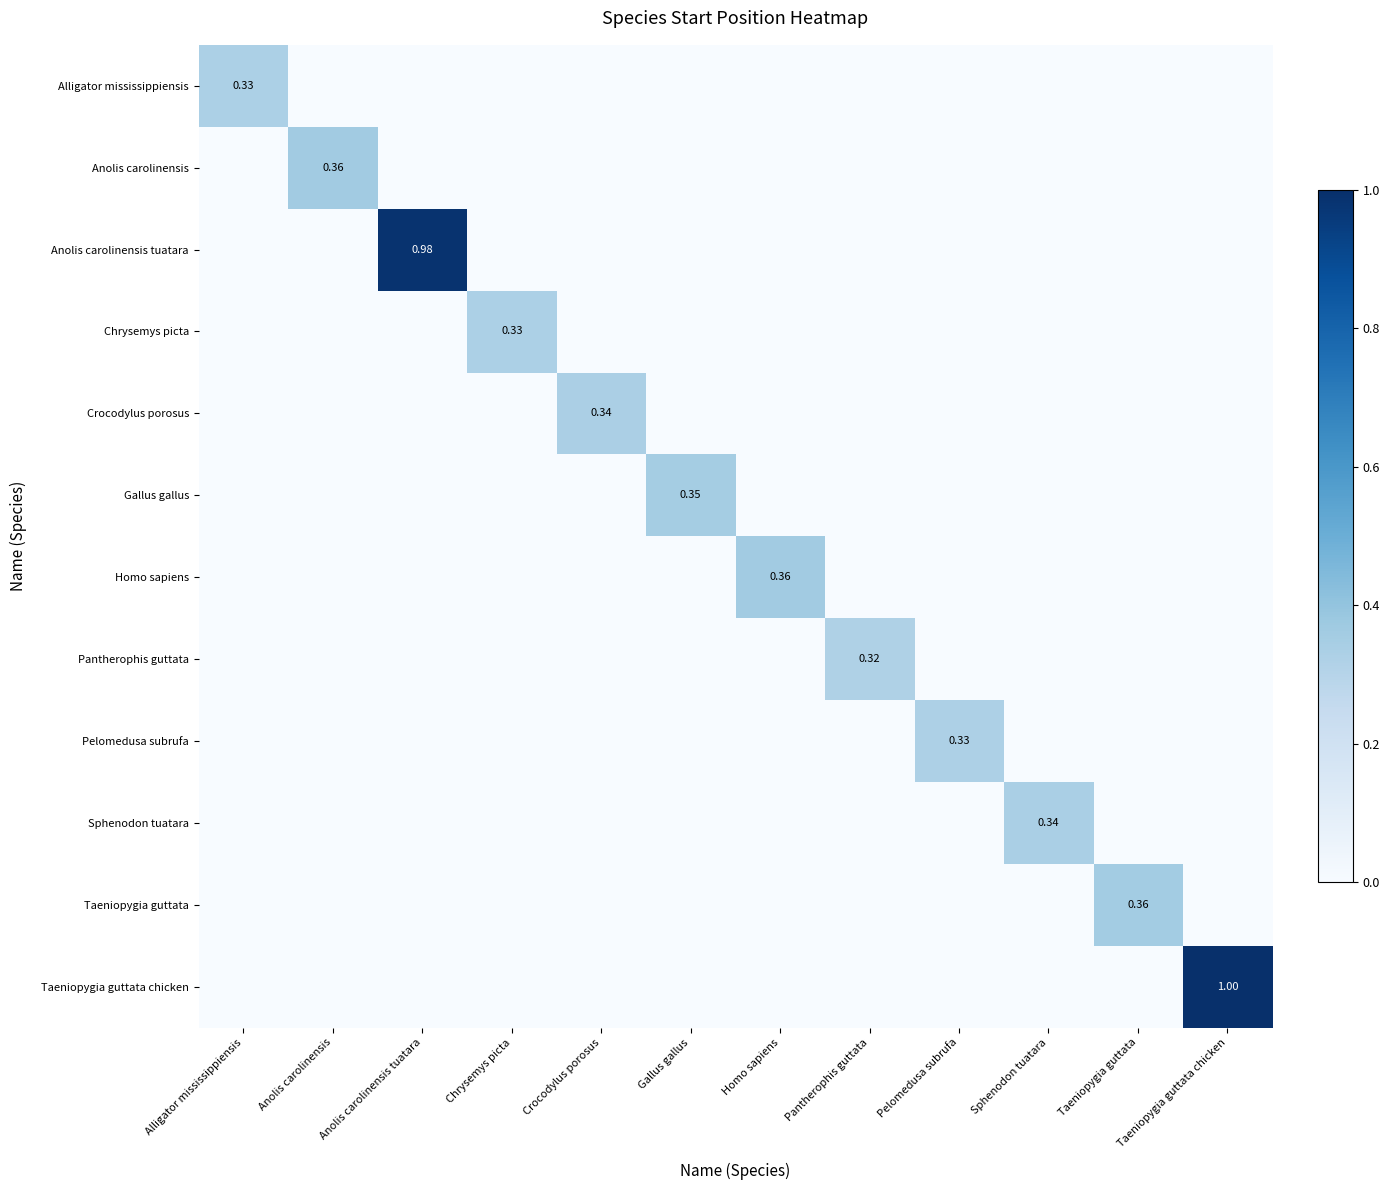

List the series in order of their peak value, highest first.

Taeniopygia guttata chicken, Anolis carolinensis tuatara, Homo sapiens, Anolis carolinensis, Taeniopygia guttata, Gallus gallus, Sphenodon tuatara, Crocodylus porosus, Alligator mississippiensis, Chrysemys picta, Pelomedusa subrufa, Pantherophis guttata